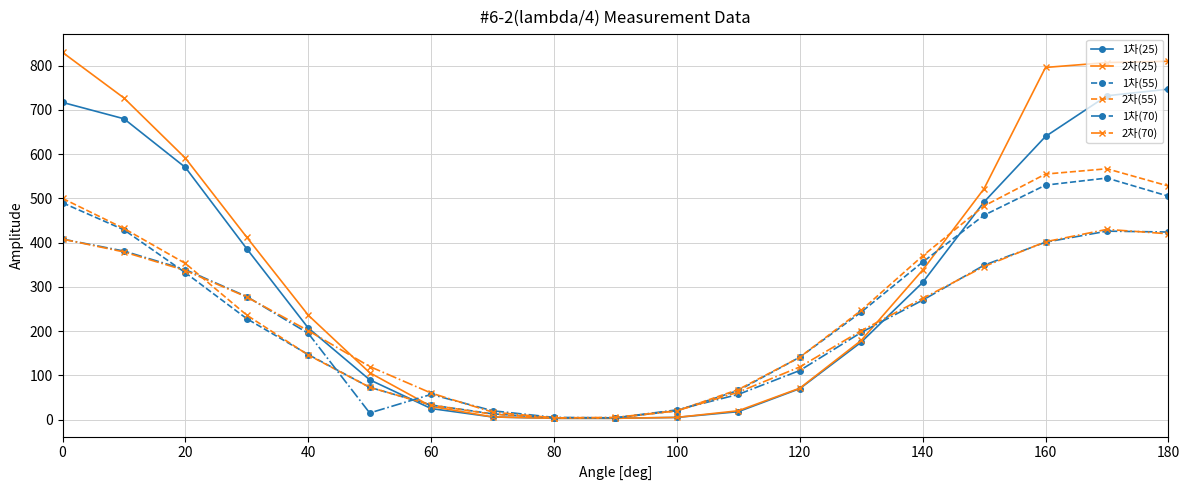

True or false: 2차(55) has more than 0 points higher than both neighbors.

True